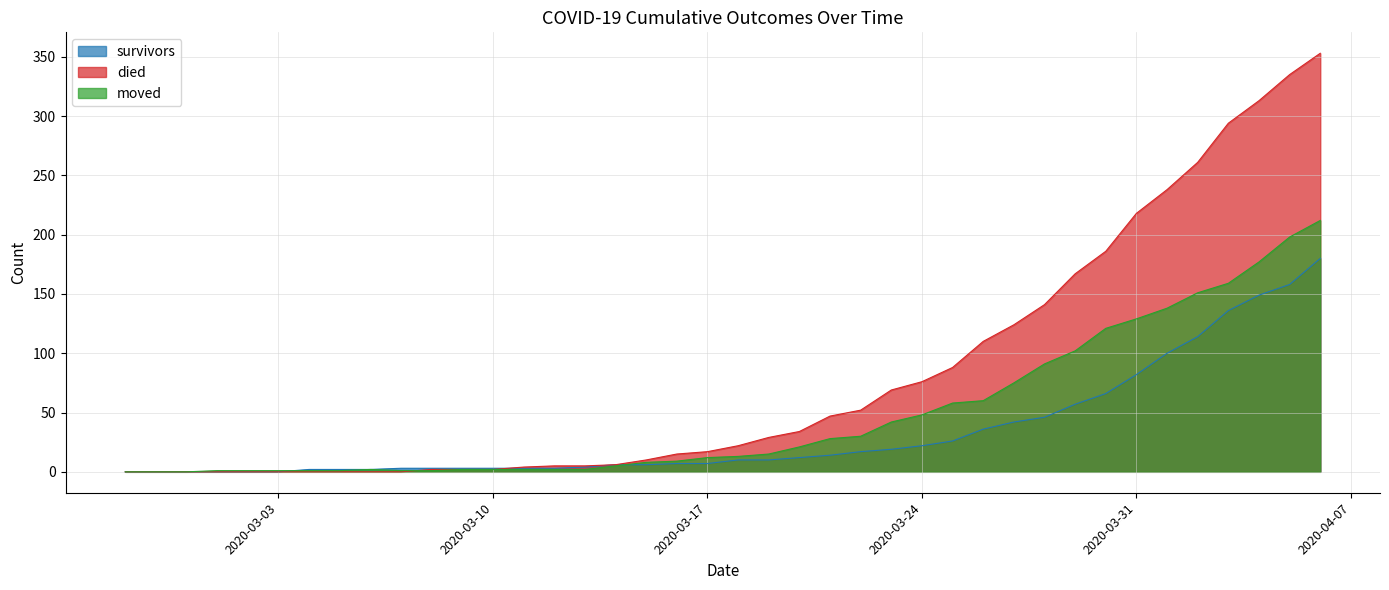

Is it true that died equals 245 at 2020-03-28?

False